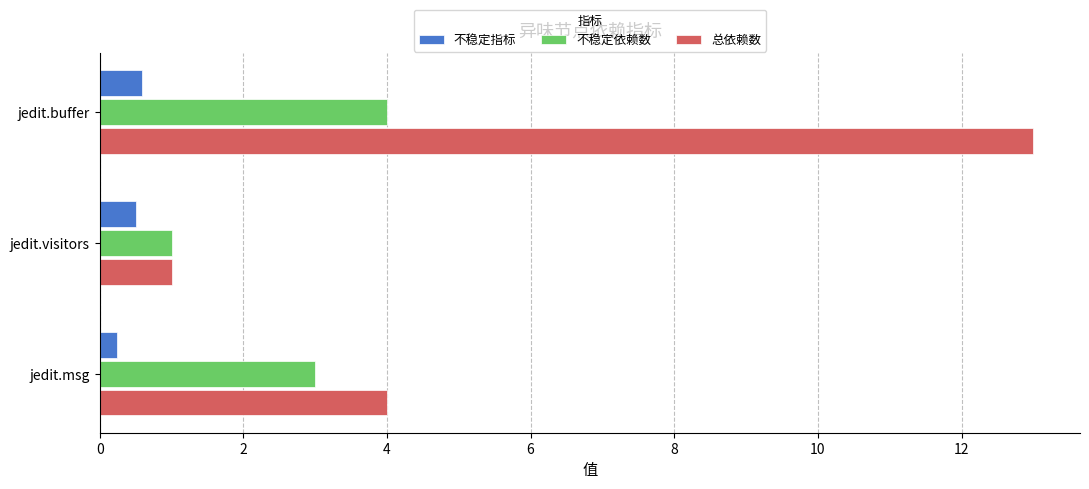

What is the sum of all 不稳定指标 values?

1.3